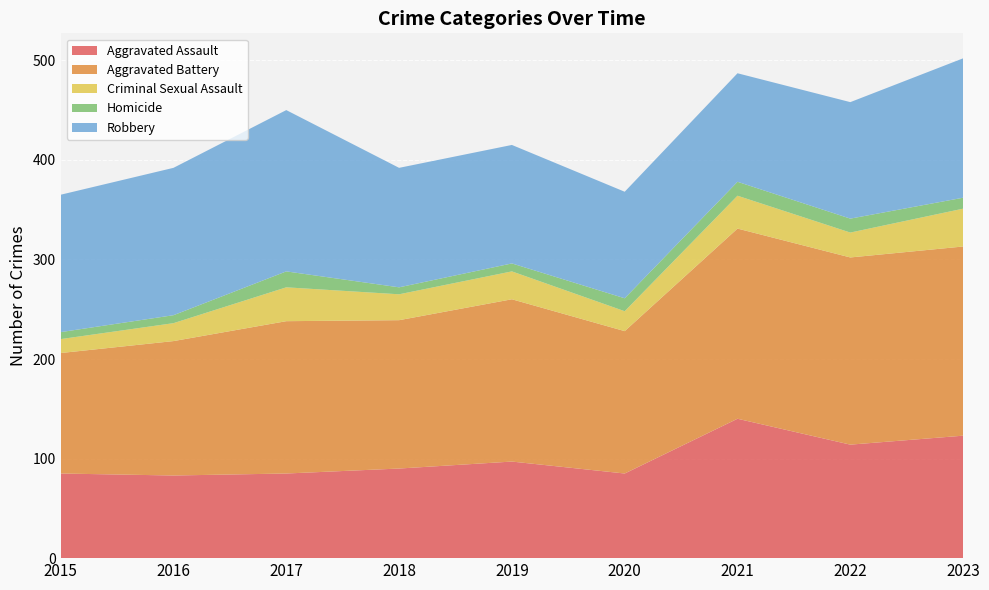

Reading right to left, transcribe all the data shown in this chart.

Aggravated Assault: 2023=123	2022=114	2021=140	2020=85	2019=97	2018=90	2017=85	2016=83	2015=85
Aggravated Battery: 2023=190	2022=188	2021=191	2020=143	2019=163	2018=149	2017=153	2016=135	2015=121
Criminal Sexual Assault: 2023=38	2022=25	2021=33	2020=20	2019=28	2018=26	2017=34	2016=18	2015=14
Homicide: 2023=11	2022=14	2021=14	2020=13	2019=8	2018=7	2017=16	2016=8	2015=7
Robbery: 2023=140	2022=117	2021=109	2020=107	2019=119	2018=120	2017=162	2016=148	2015=138